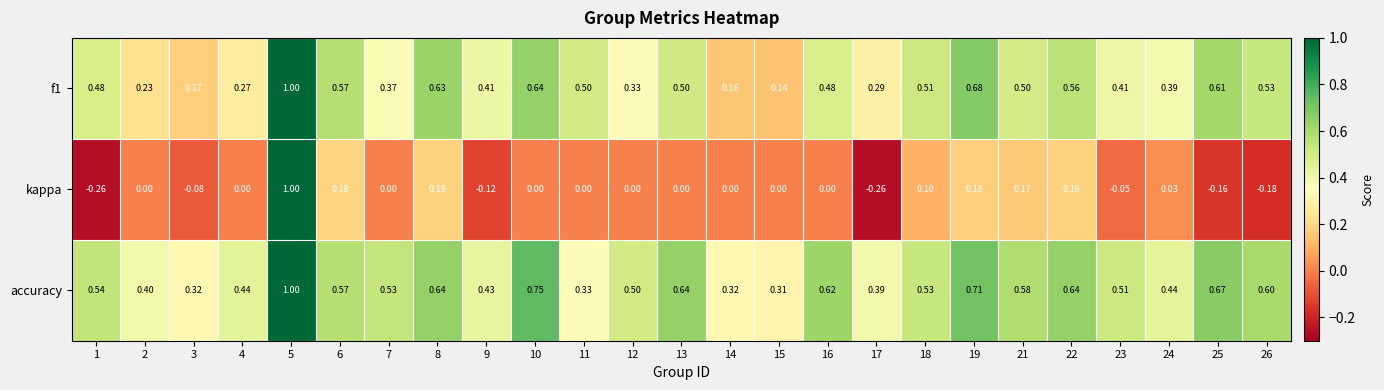

Which series changed the most between 1 and 10?

kappa